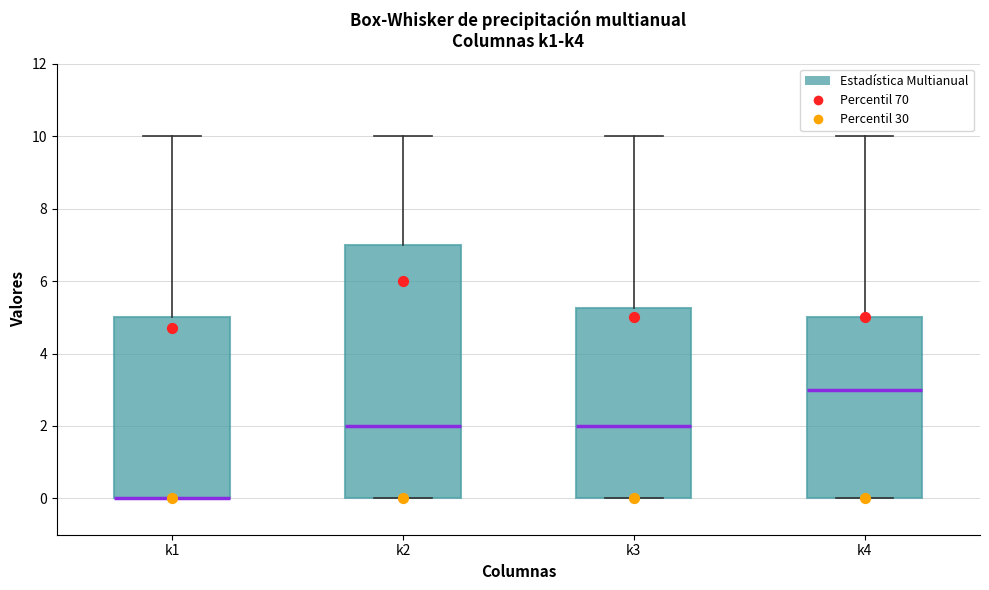

Reading left to right, read every box against the y-axis: the position of its median line, the range the box covers, and the ends of its whiskers. The values are not printed on the chart, so give them approximately, as read against the axis.

k1: median 0.0 (drawn on the box's lower edge), box 0.0 to 5.0, whiskers 0.0 to 10.0
k2: median 2.0, box 0.0 to 7.0, whiskers 0.0 to 10.0
k3: median 2.0, box 0.0 to 5.2, whiskers 0.0 to 10.0
k4: median 3.0, box 0.0 to 5.0, whiskers 0.0 to 10.0